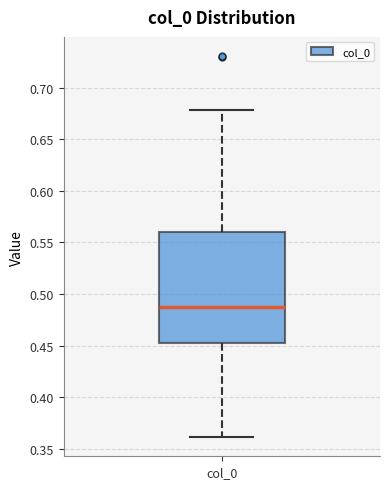

Read this box plot against the y-axis: the position of the median line, the range covered by the box, and the ends of both whiskers. The values are not printed on the chart, so give them approximately, as read against the axis.

median 0.49, box 0.45 to 0.56, whiskers 0.36 to 0.68